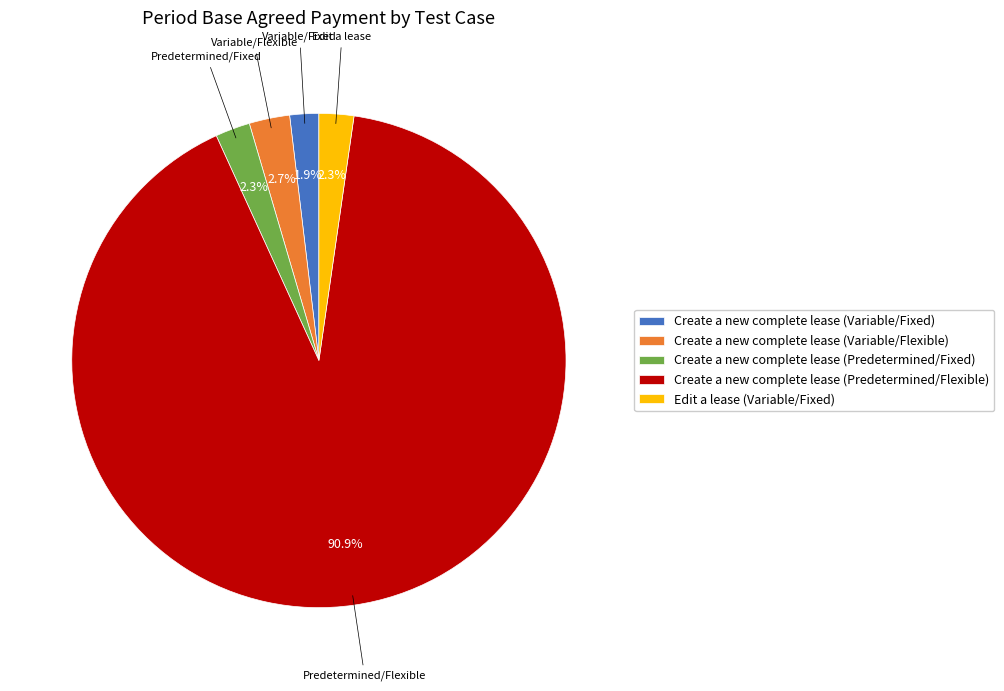

What is the largest slice in the pie chart?

Create a new complete lease (Predetermined/Flexible)